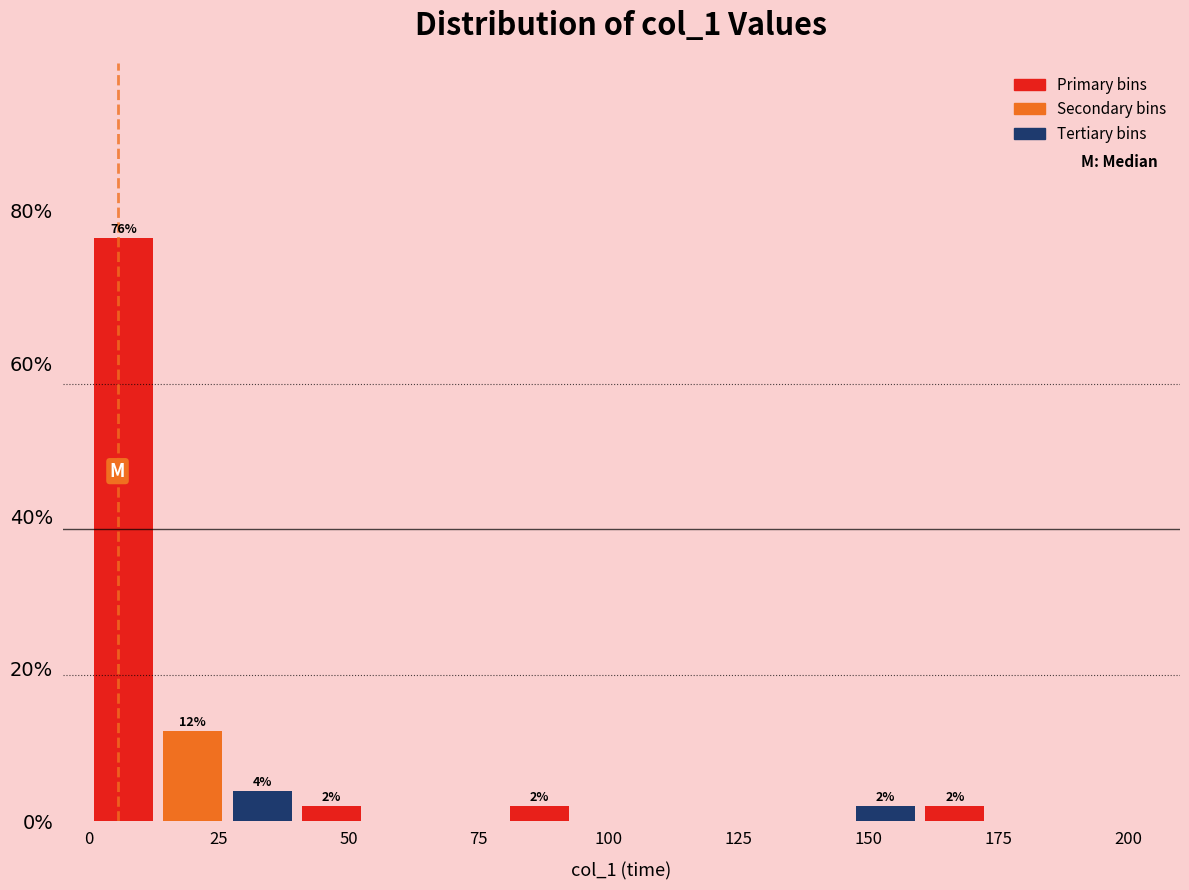

Read against the x-axis, roughly where is the centre of the tallest bar?

5